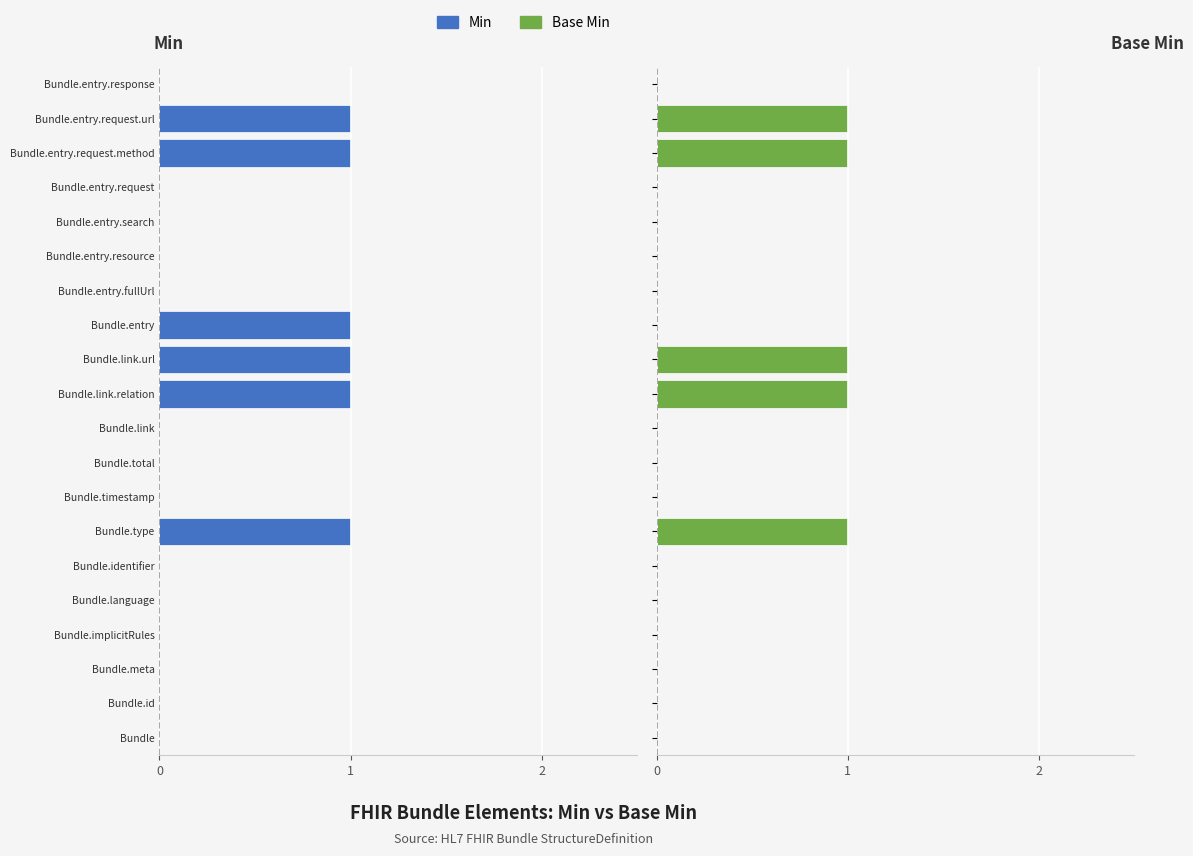

Which series has the widest spread of values?

Min